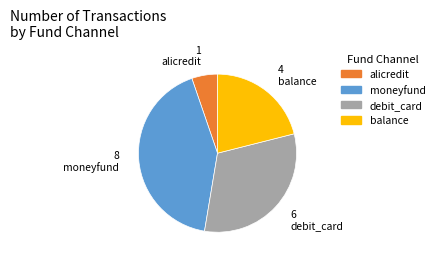

Rank the categories by value from highest to lowest.

moneyfund, debit_card, balance, alicredit